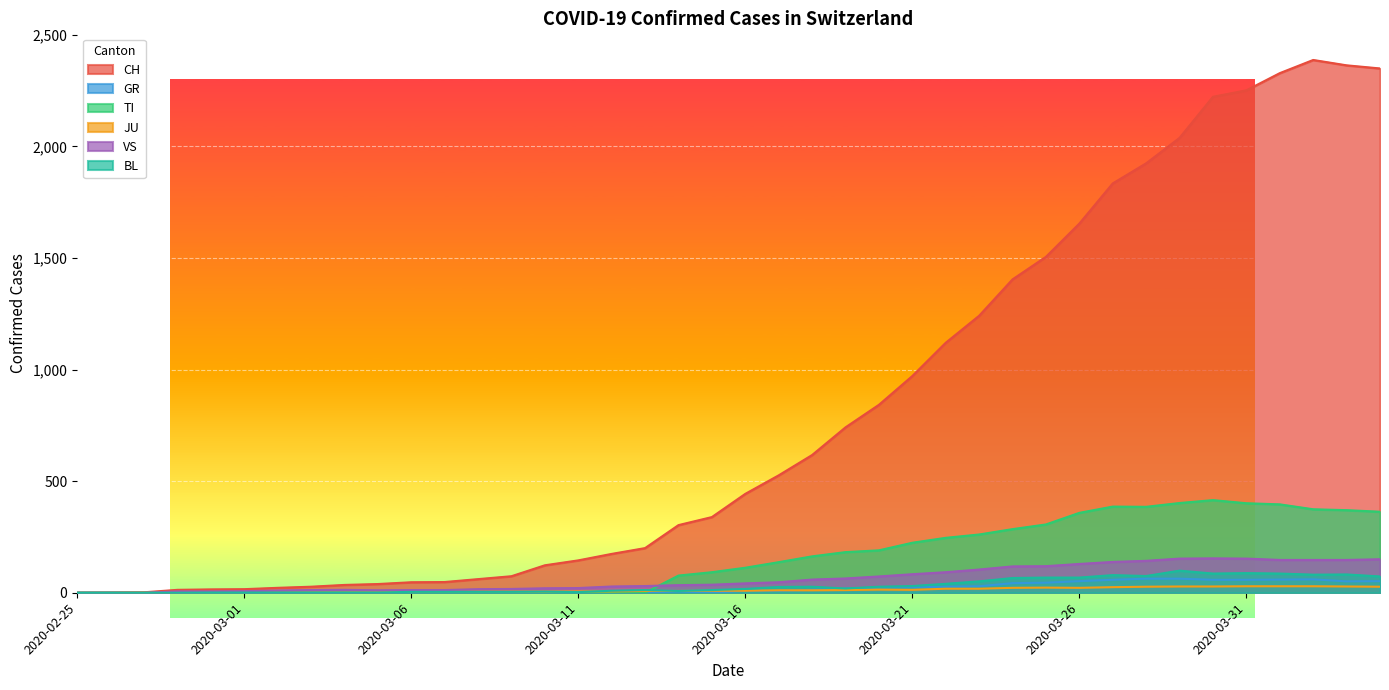

What is the spread (max minus min) of values at 2020-03-30?

2194